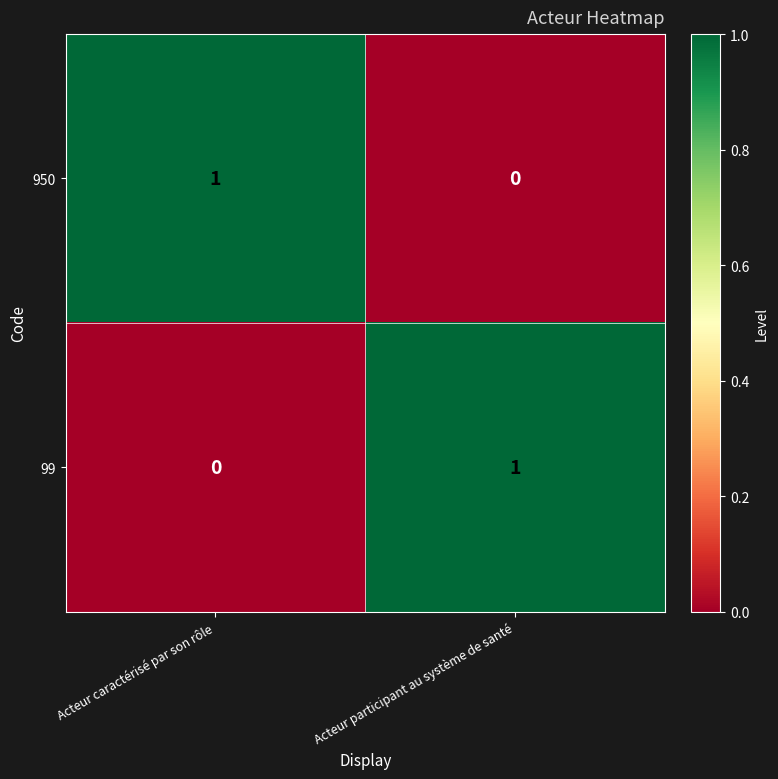

How many values in 950 are above zero?

1